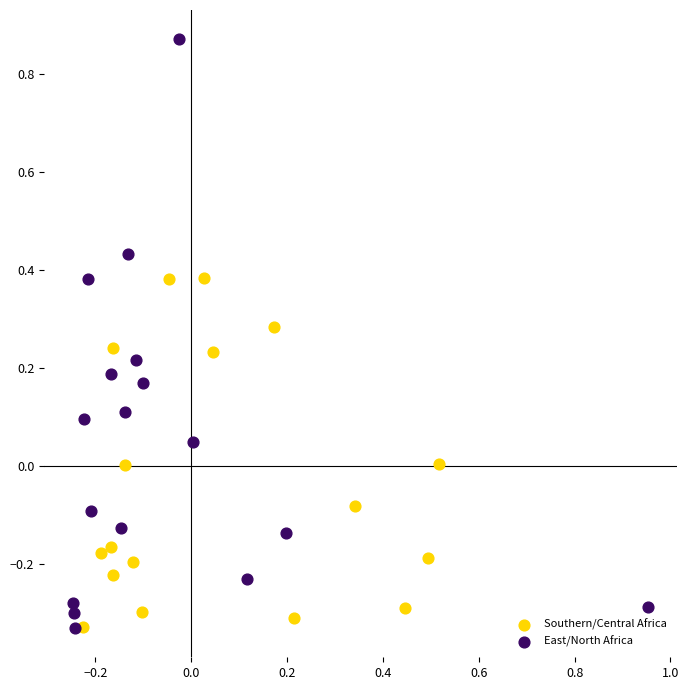

Which series reaches the maximum Y coordinate?

East/North Africa